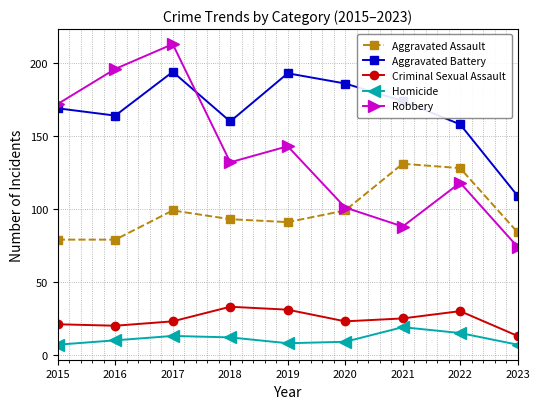

At which category is the sum across all series the highest?

2017